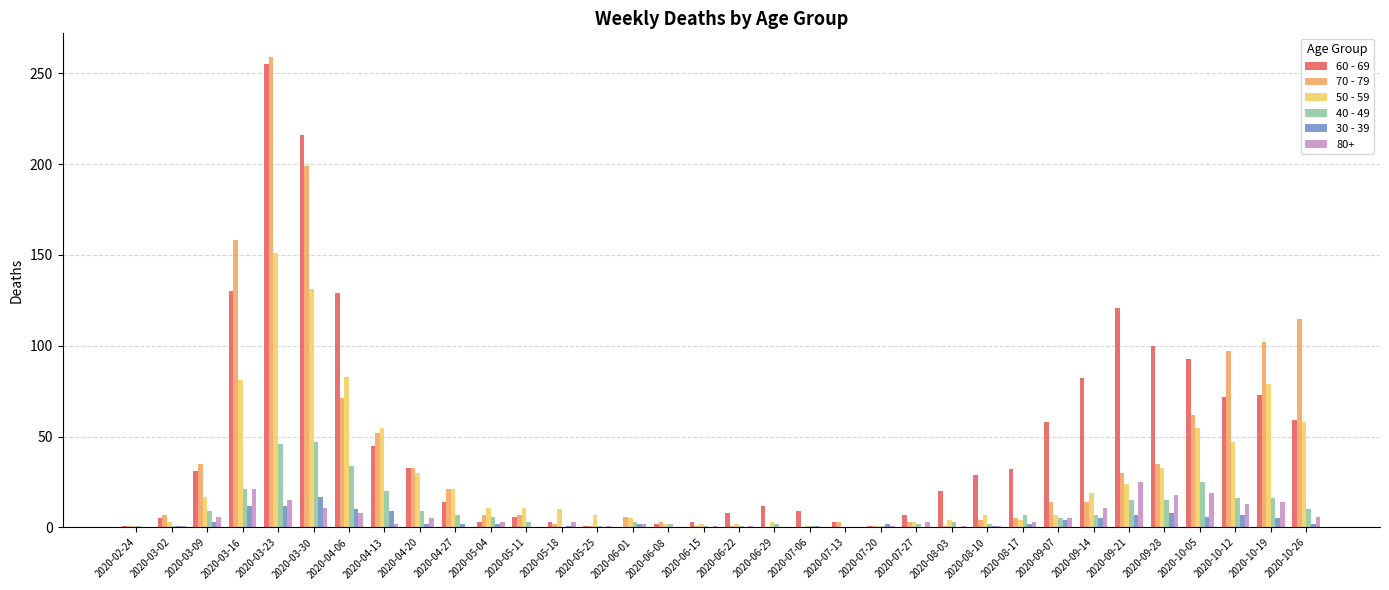

Which category has the highest value in the 50 - 59 series?

2020-03-23